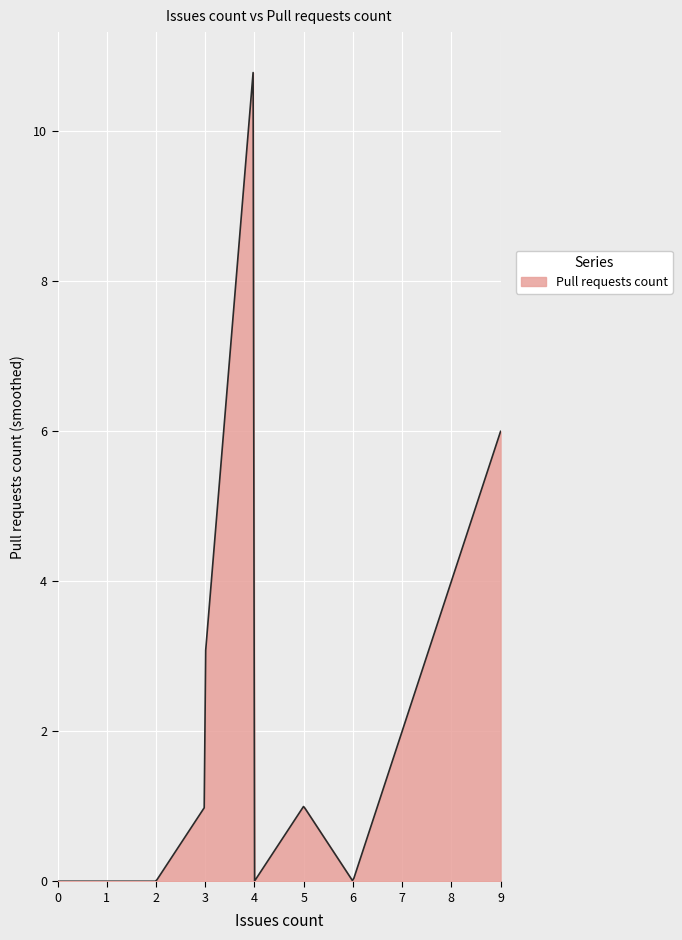

What is the difference between the maximum and minimum values?

10.8